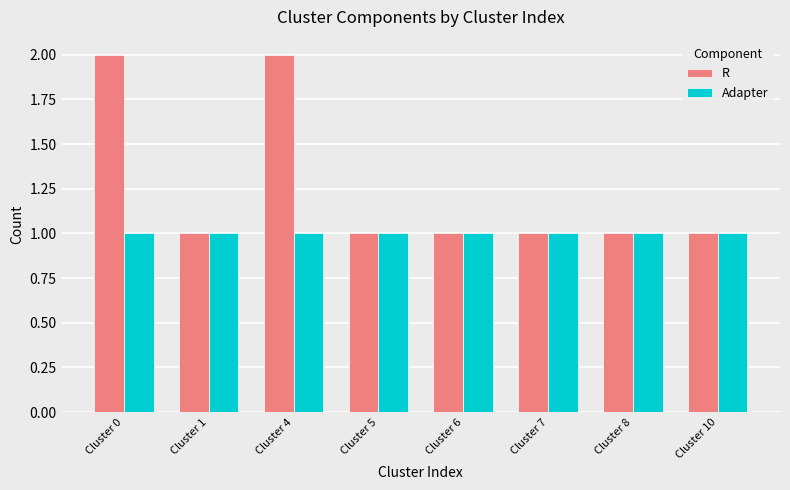

Which series has the widest spread of values?

R